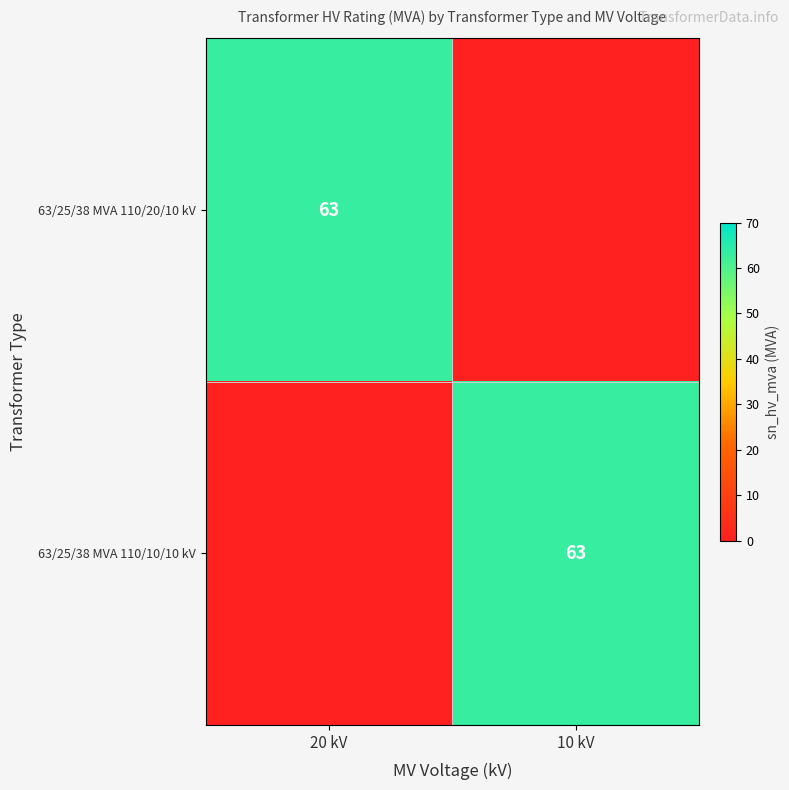

The value of 63/25/38 MVA 110/20/10 kV at 20 kV is 63. True or false?

True